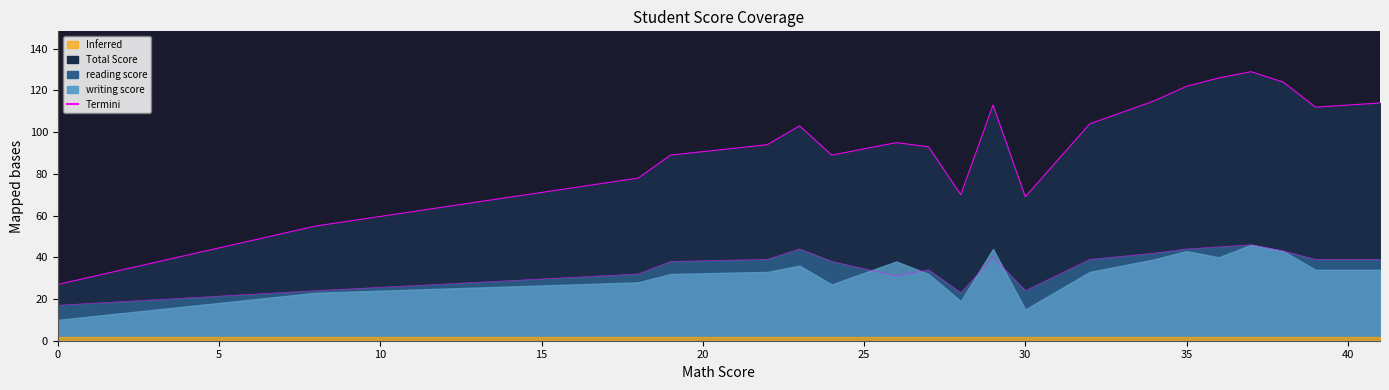

What is the highest value of the Total Score series?

129